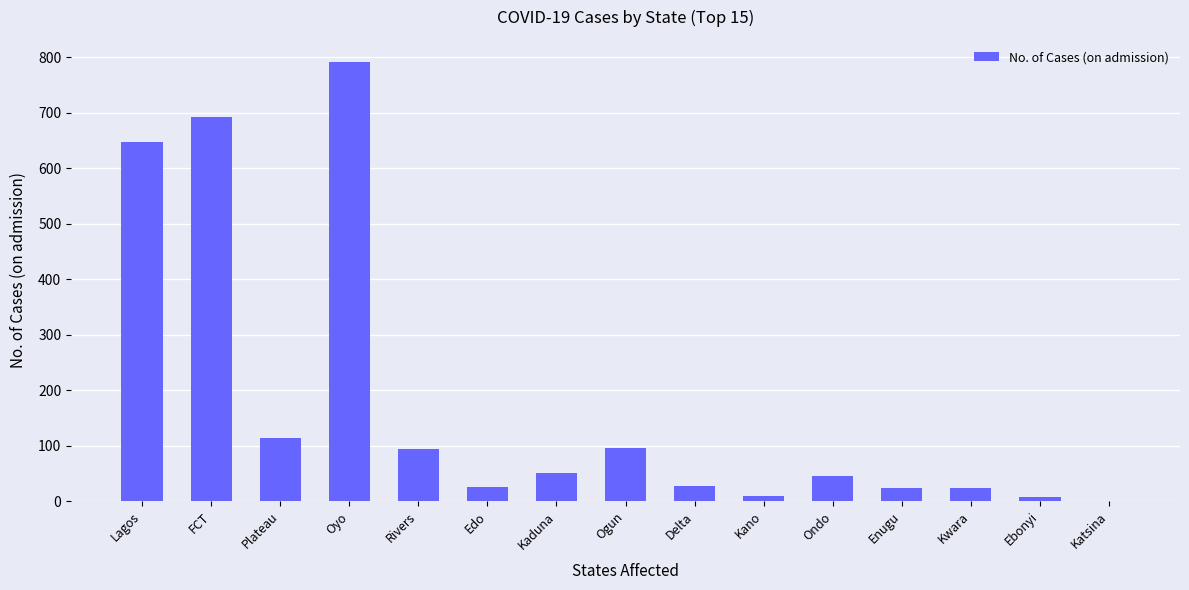

What is the average value?

177